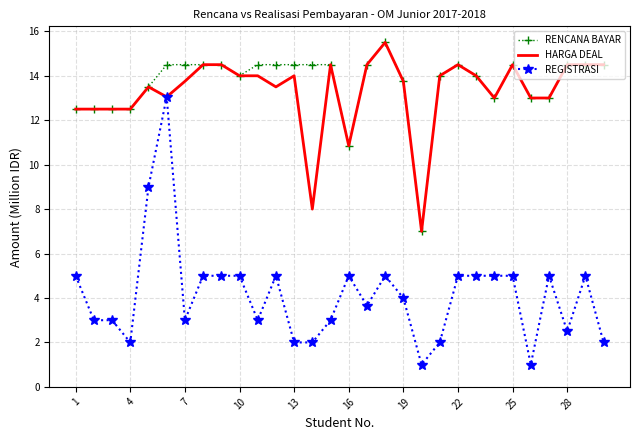

What is the lowest value of the RENCANA BAYAR series?

7.0